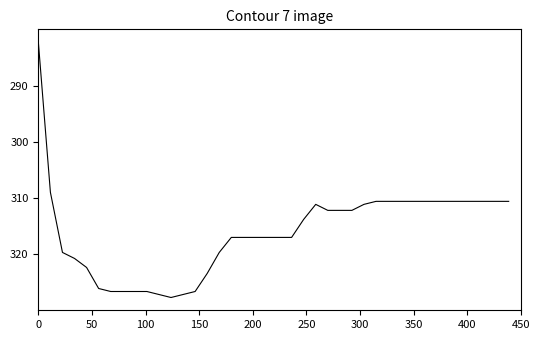

What is the difference between the maximum and minimum values?

45.4